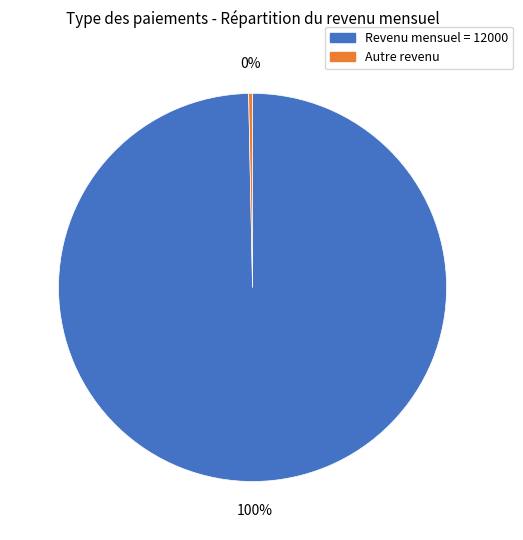

The Autre revenu slice represents 0% of the pie. True or false?

True